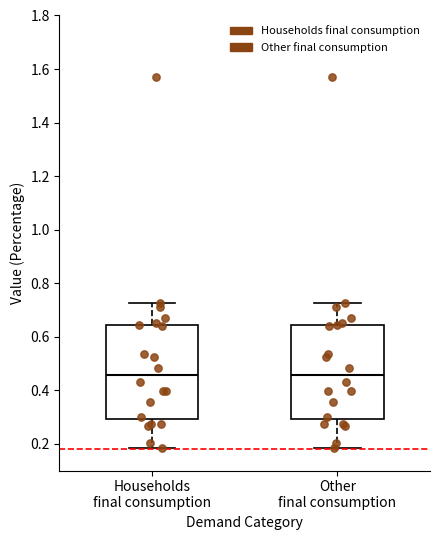

Where is the upper edge of the box for Households final consumption on the y-axis? The values are not printed on the chart, so give them approximately, as read against the axis.

0.64